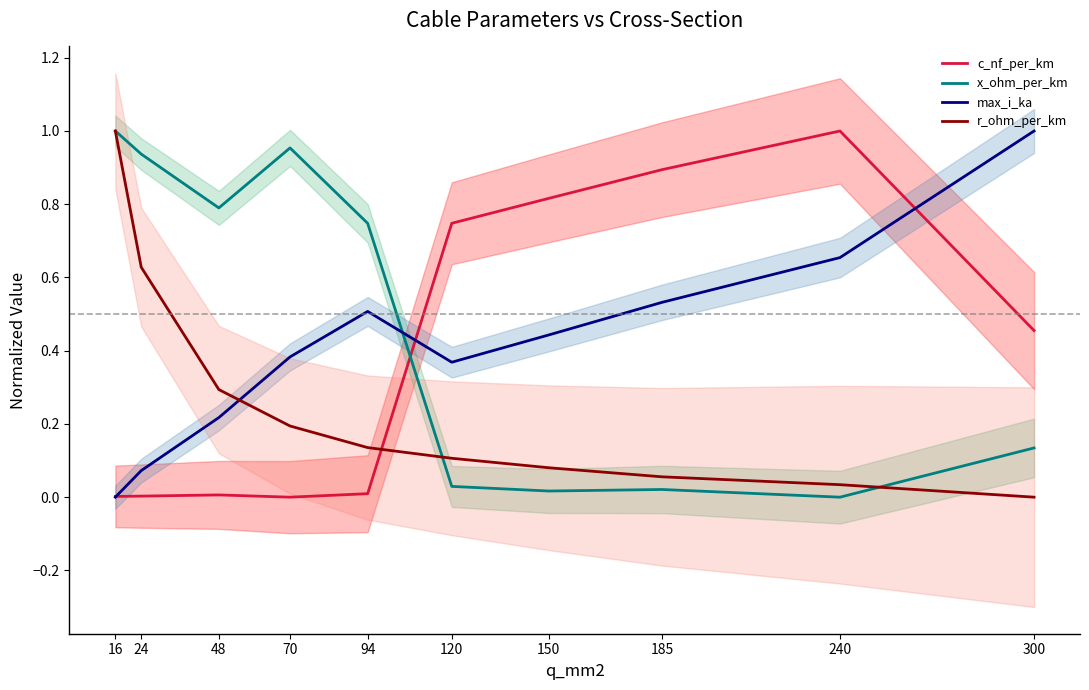

The value of max_i_ka at 300 is 1.0. True or false?

True